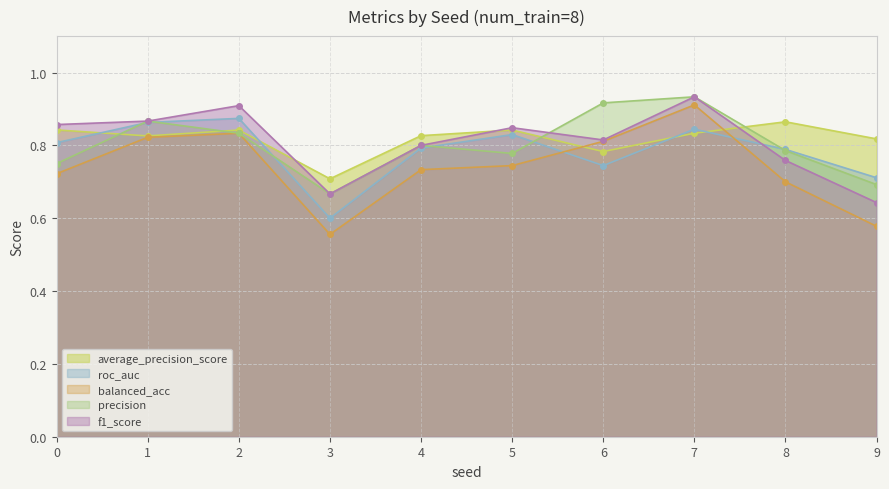

Where is f1_score nearest to the value 0?

9